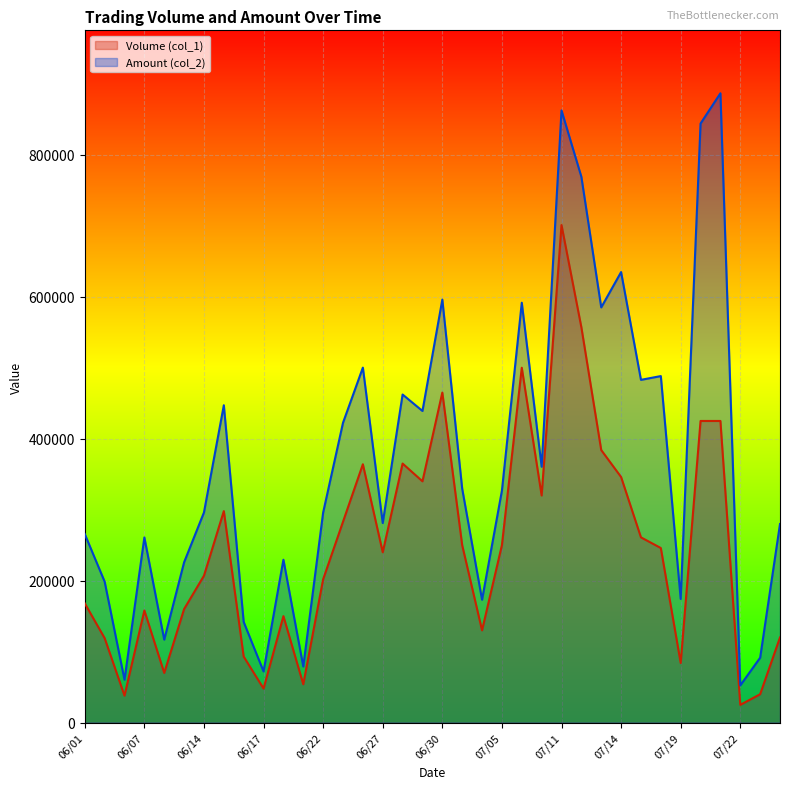

True or false: Volume (col_1) and Amount (col_2) intersect in this chart.

False